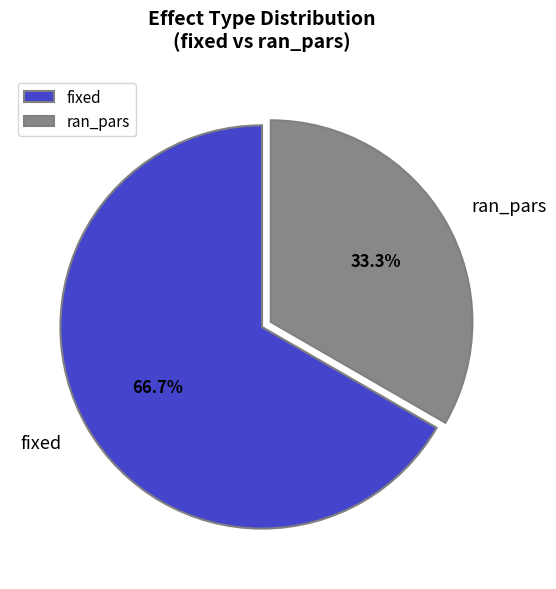

Between ran_pars and fixed, which is larger?

fixed